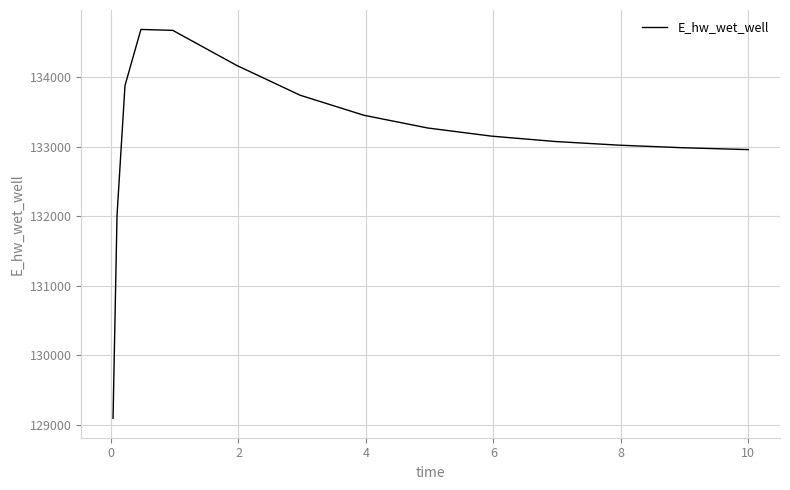

What is the difference between the maximum and minimum values?

5596.6